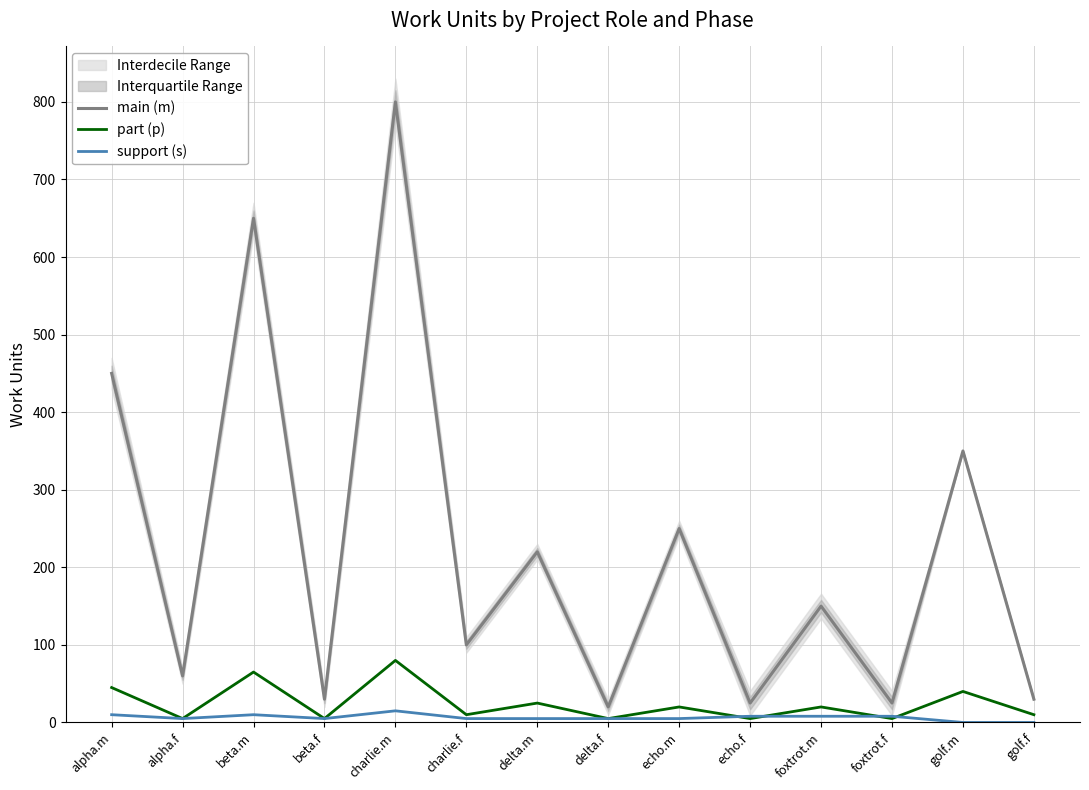

Which series changed the most between beta.f and golf.m?

main (m)